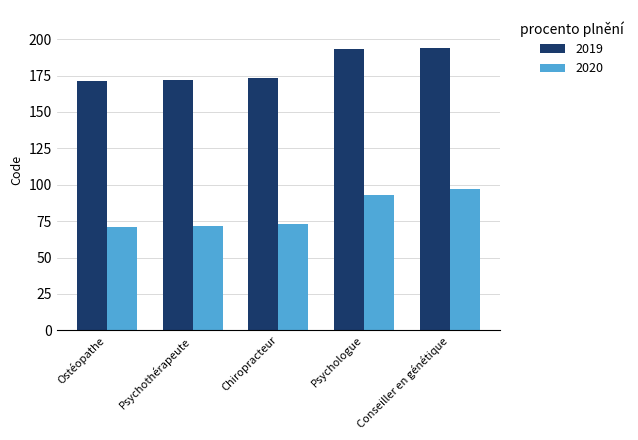

At Conseiller en génétique, list the series in order from largest to smallest.

2019, 2020